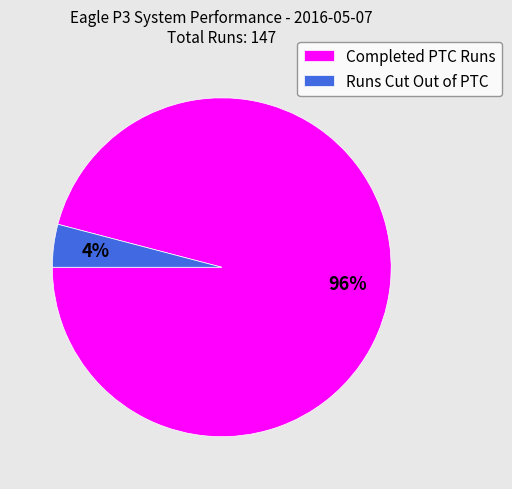

Is the sum of Runs Cut Out of PTC and Completed PTC Runs greater than half?

Yes